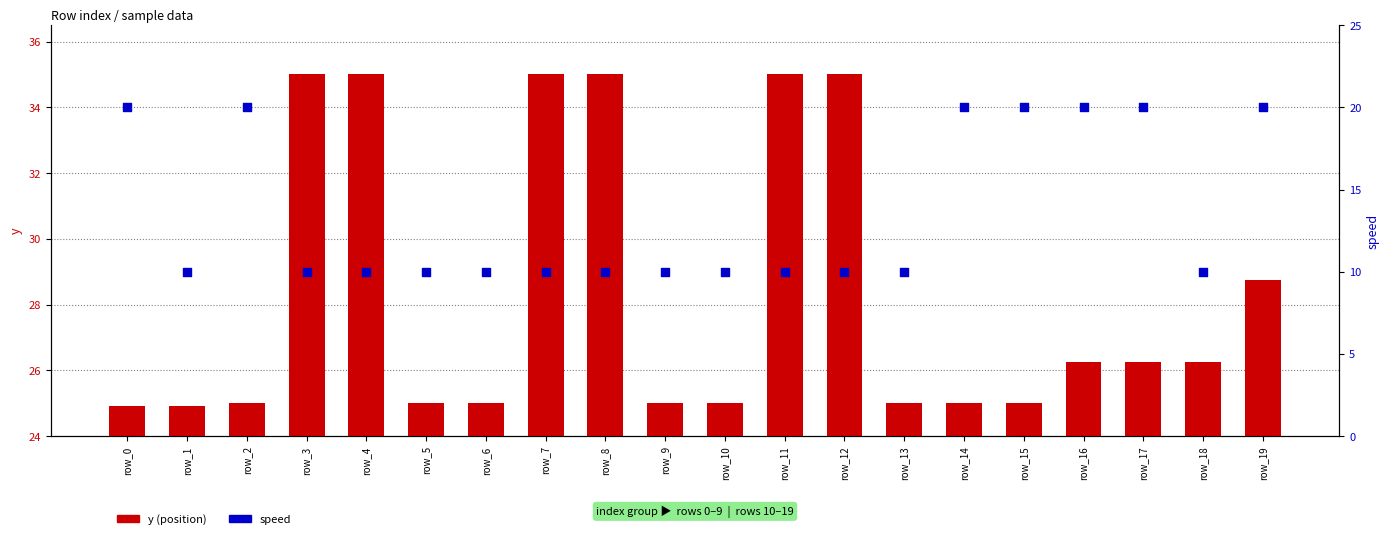

What is the total value across all series at row_4?

45.0